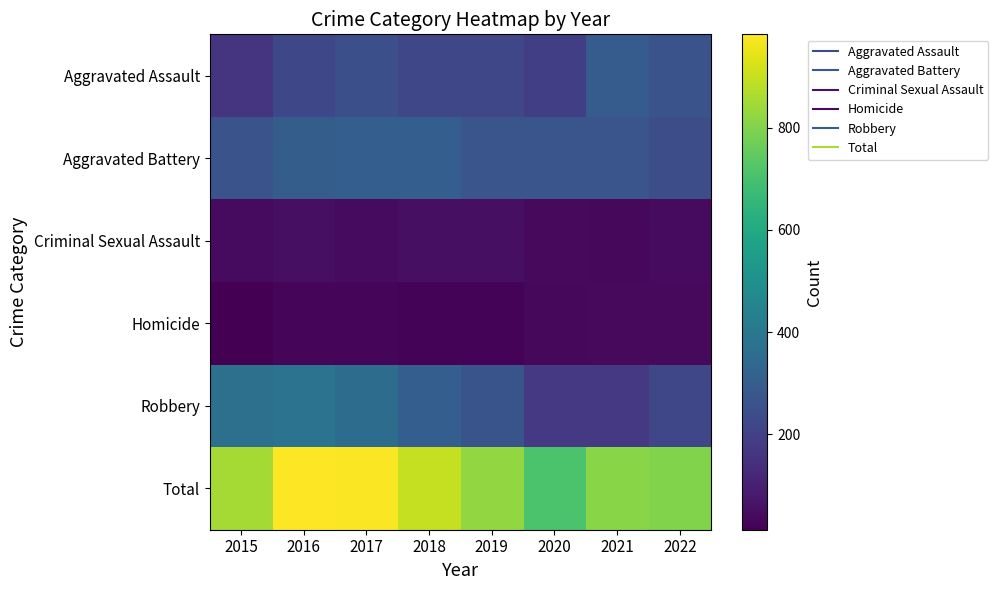

Rank the series by their maximum value, from lowest to highest.

Homicide, Criminal Sexual Assault, Aggravated Assault, Aggravated Battery, Robbery, Total